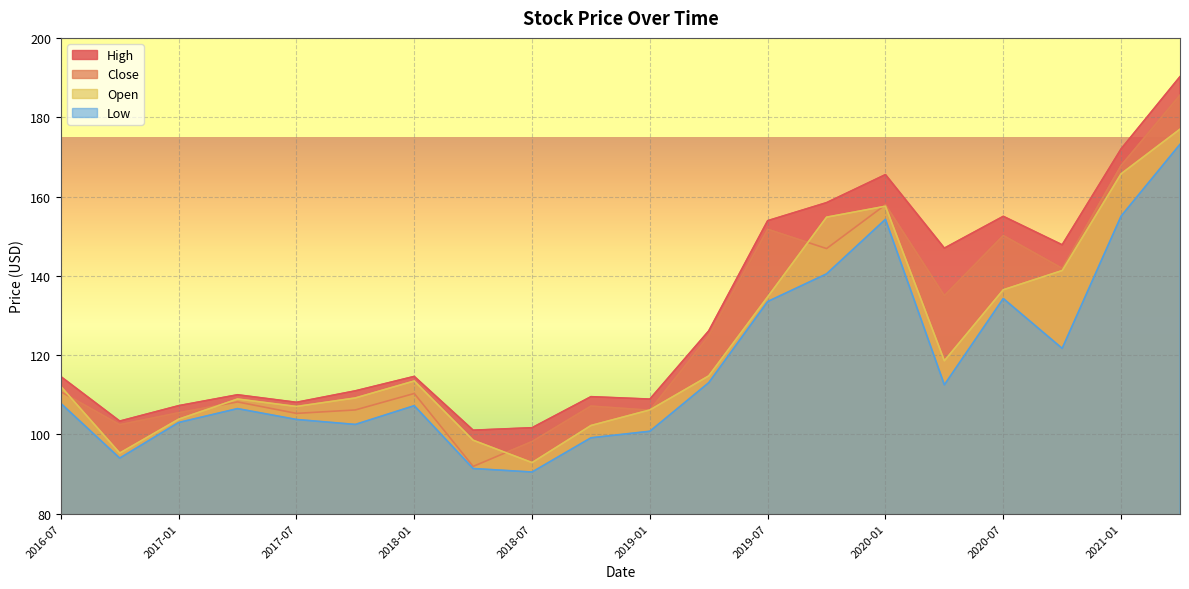

Which category has the lowest value in the High series?

2018-04